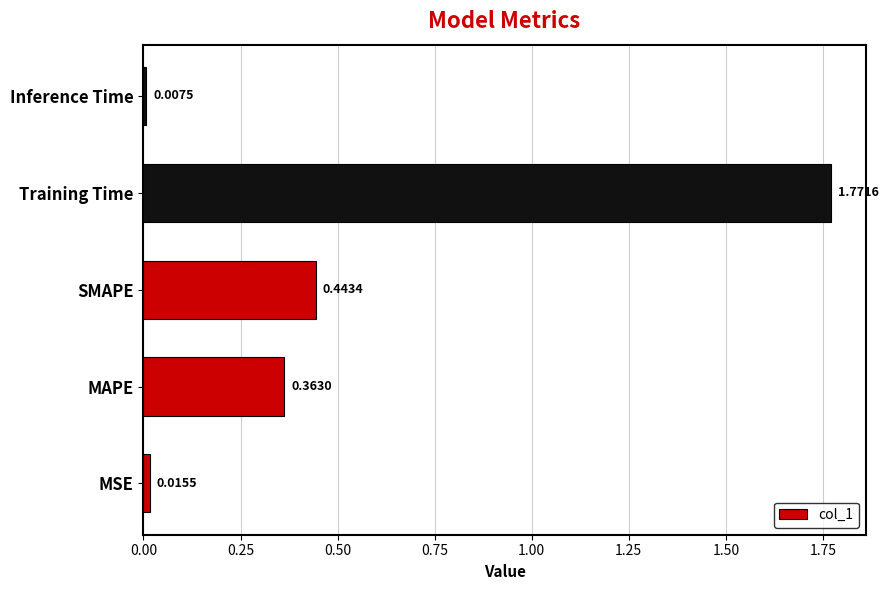

Which label corresponds to the largest value in the chart?

Training Time